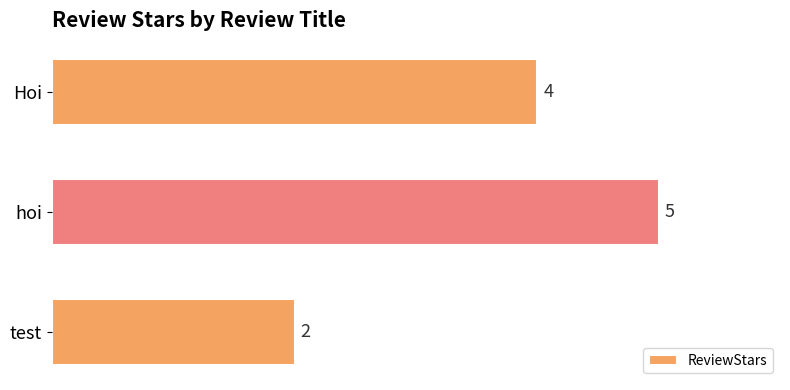

What value does the data have at hoi?

5